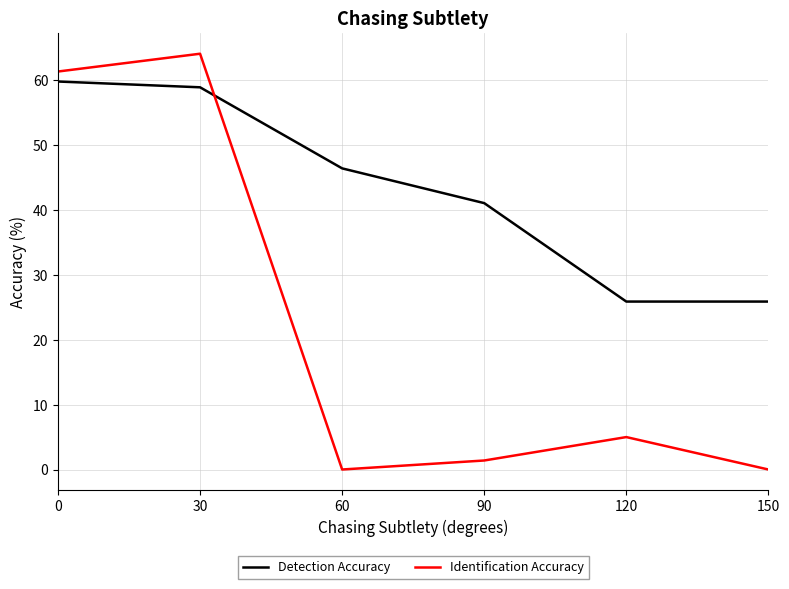

The value of Identification Accuracy at 0 is 61.4. True or false?

True